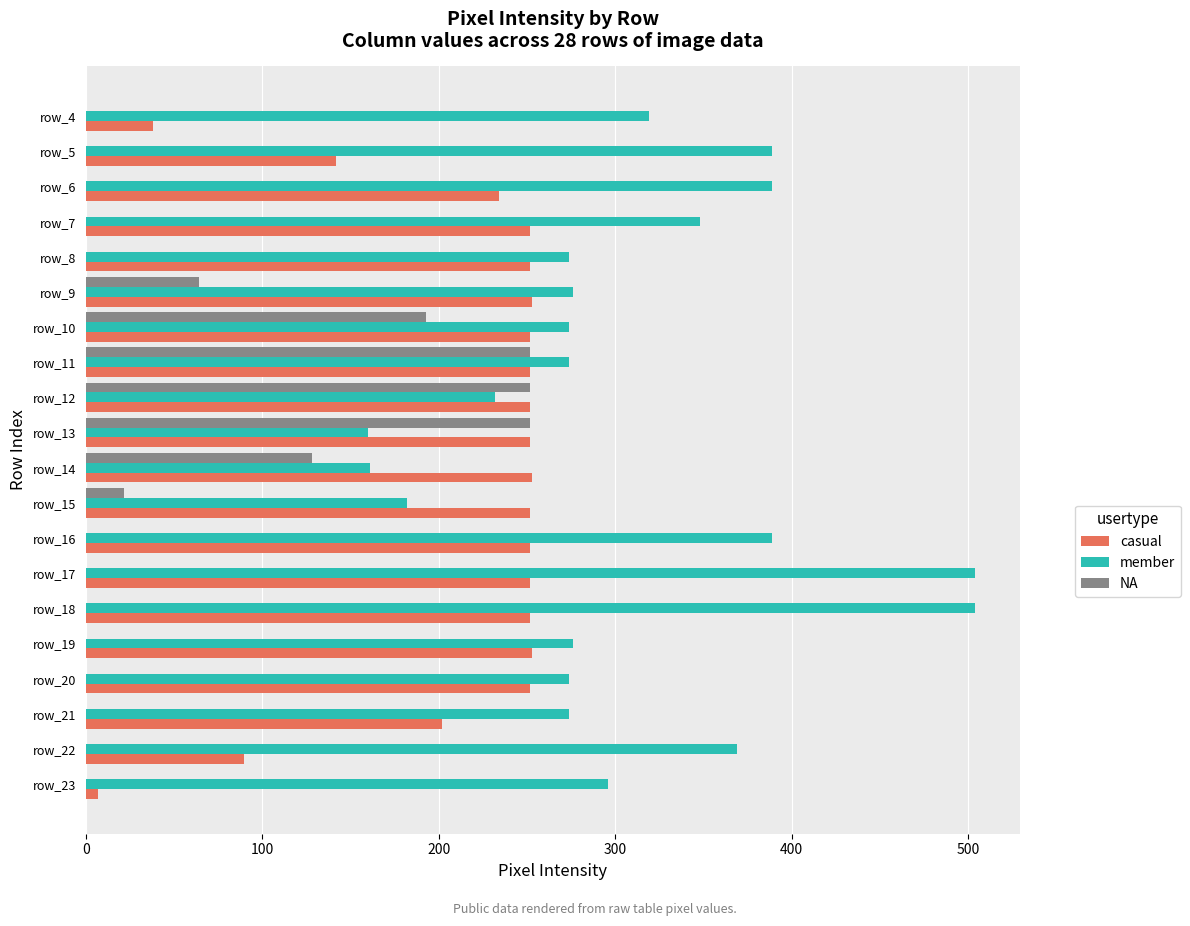

What is the sum of all member values?

6164